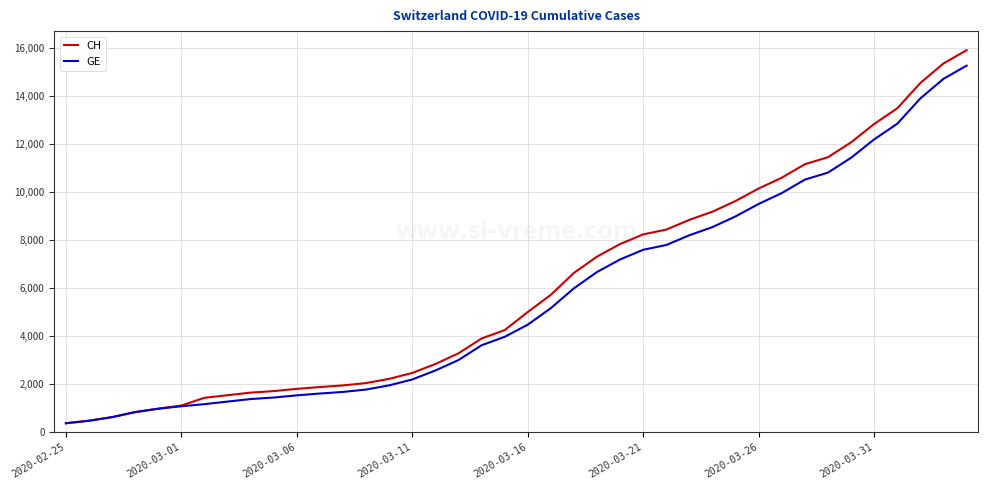

Which series has the largest range (max minus min)?

CH